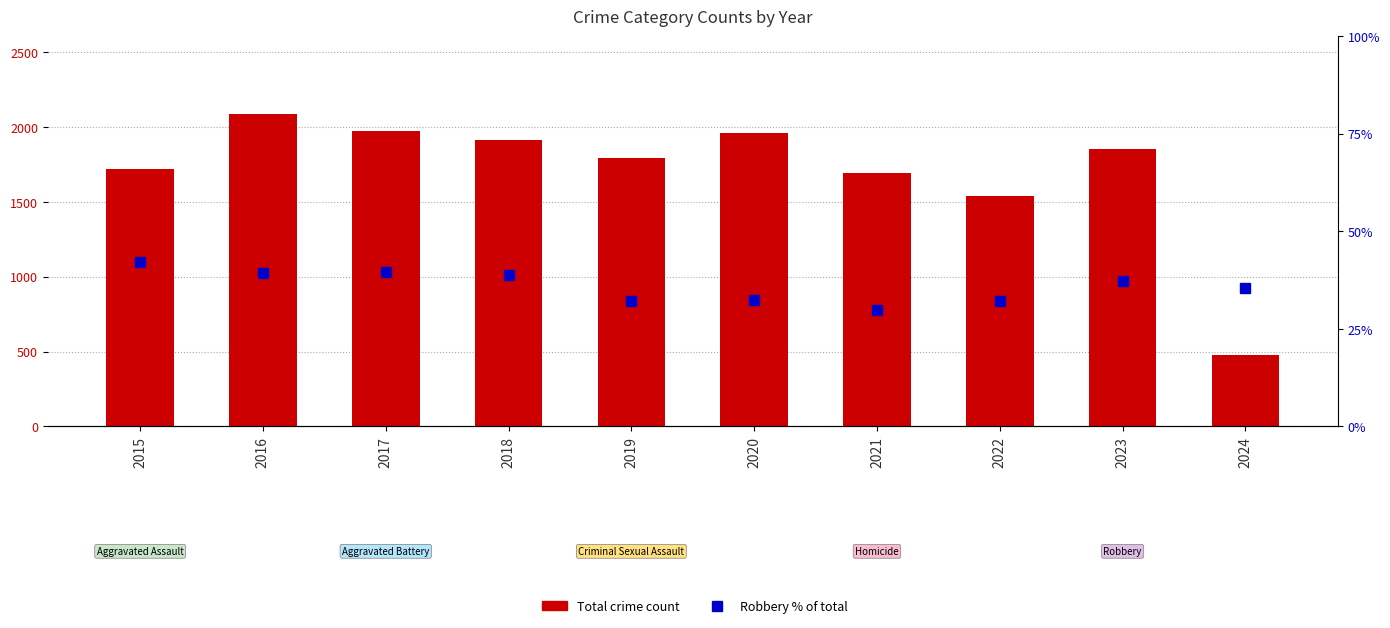

Which series changed the most between 2018 and 2022?

Total Crime Count